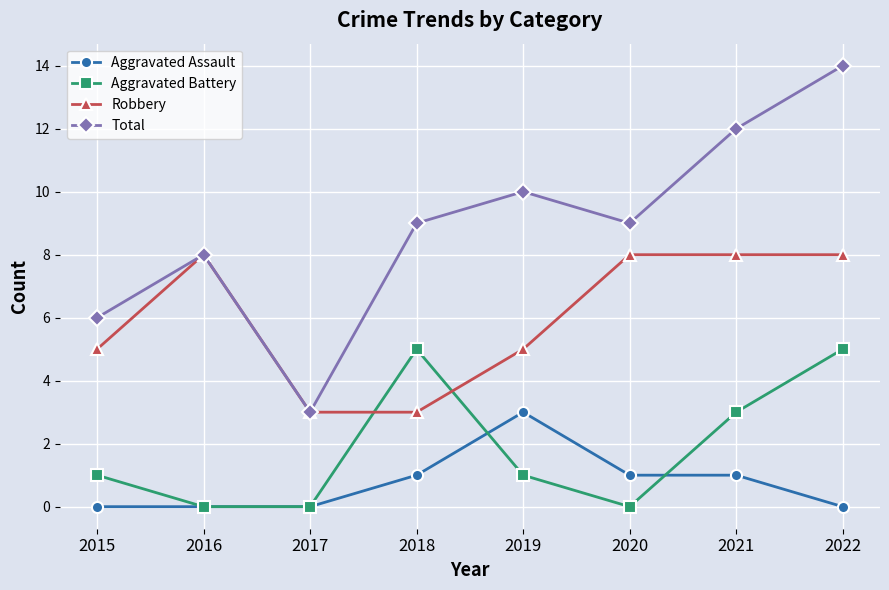

At which category is the sum across all series the highest?

2022